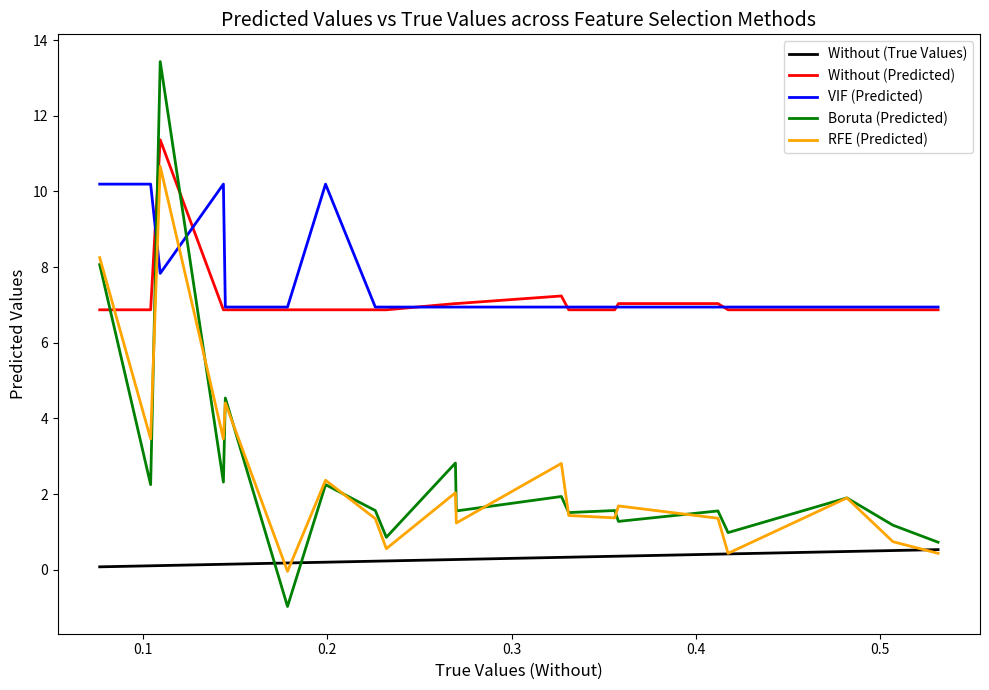

Which series has the widest spread of values?

Boruta (Predicted)